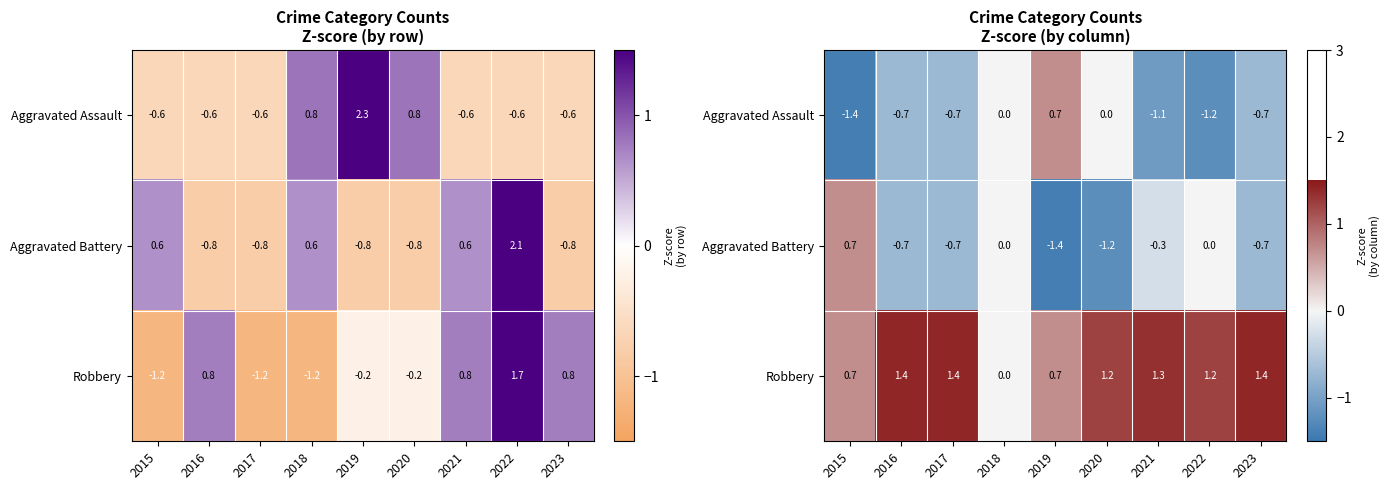

How many values in the Aggravated Battery series exceed 0?

1